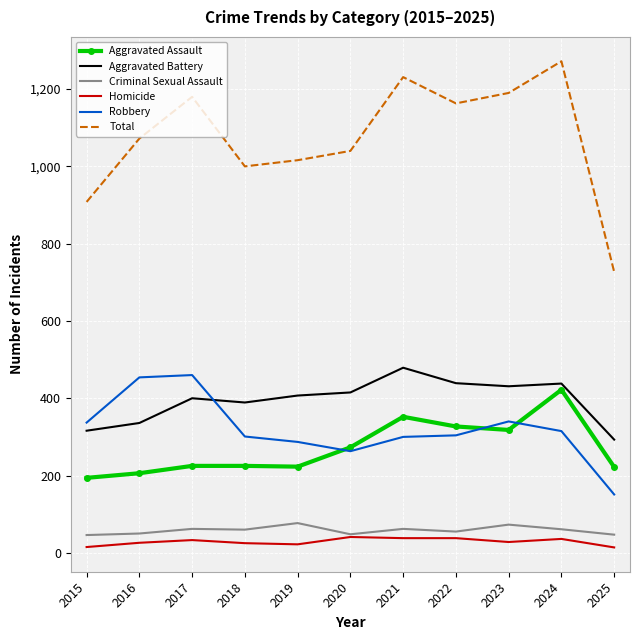

True or false: Aggravated Assault and Homicide intersect in this chart.

False